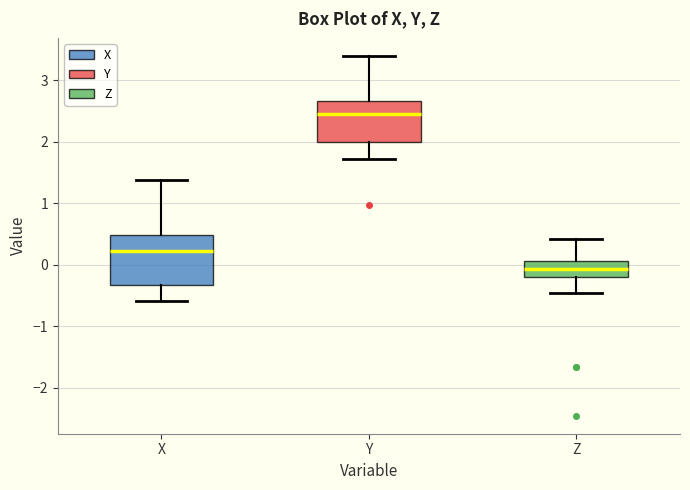

Reading left to right, read every box against the y-axis: the position of its median line, the range the box covers, and the ends of its whiskers. The values are not printed on the chart, so give them approximately, as read against the axis.

X: median 0.2, box -0.3 to 0.5, whiskers -0.6 to 1.4
Y: median 2.5, box 2.0 to 2.7, whiskers 1.7 to 3.4
Z: median -0.1, box -0.2 to 0.1, whiskers -0.5 to 0.4